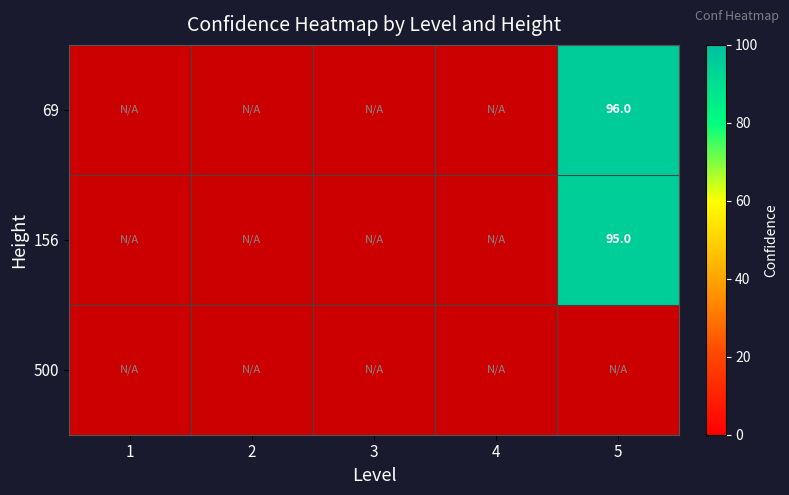

Between 1 and 4, which is larger?

4